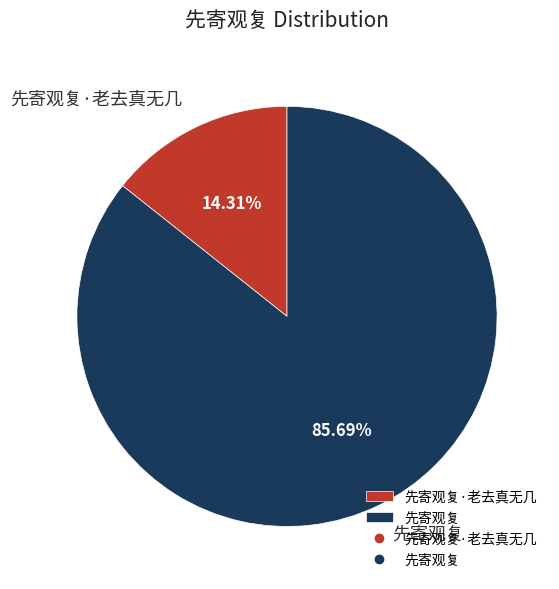

To the nearest percent, what is the average slice percentage?

50%